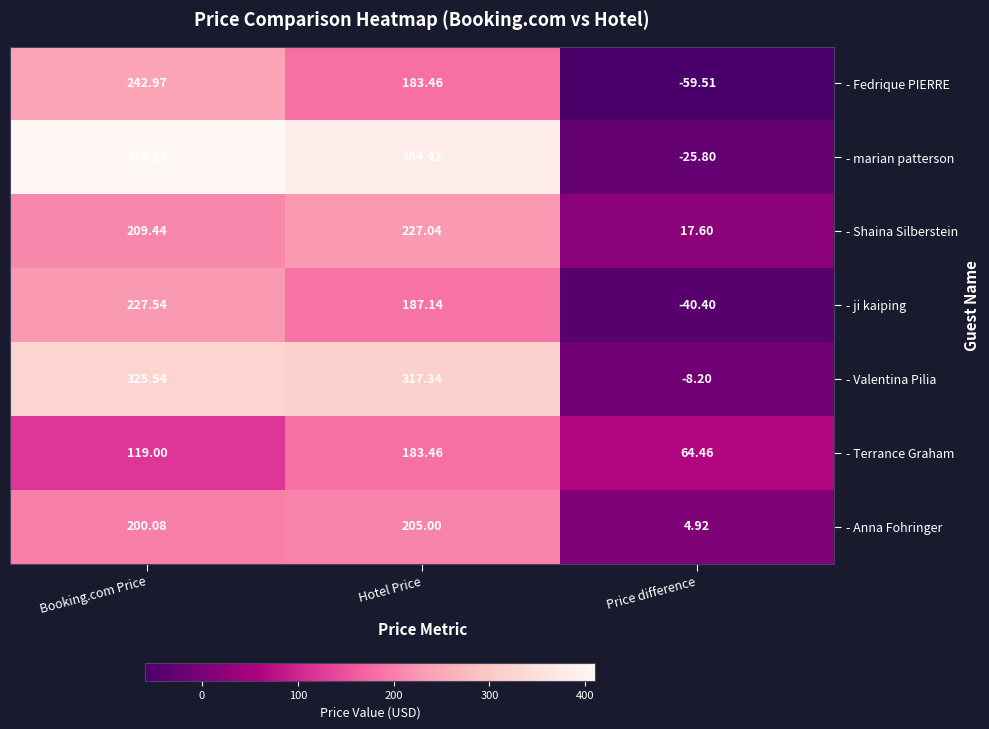

Rank the series at Price difference from highest to lowest value.

- Terrance Graham, - Shaina Silberstein, - Anna Fohringer, - Valentina Pilia, - marian patterson, - ji kaiping, - Fedrique PIERRE